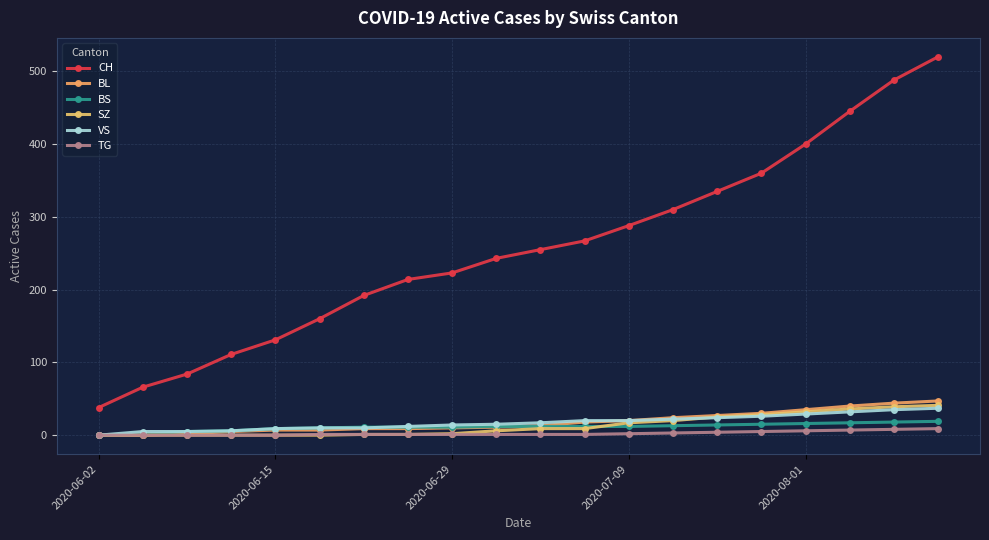

How many intersections are there between SZ and VS?

1